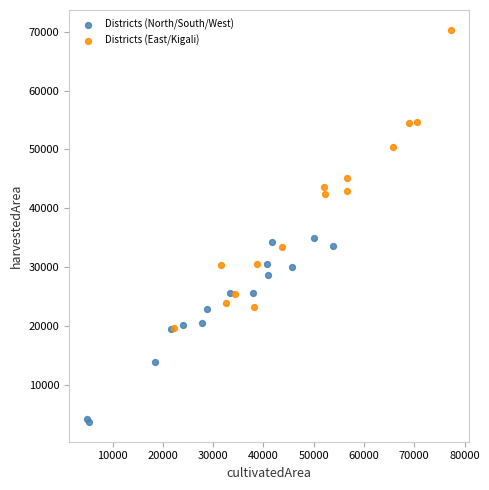

Which series reaches the maximum Y coordinate?

Districts (East/Kigali)